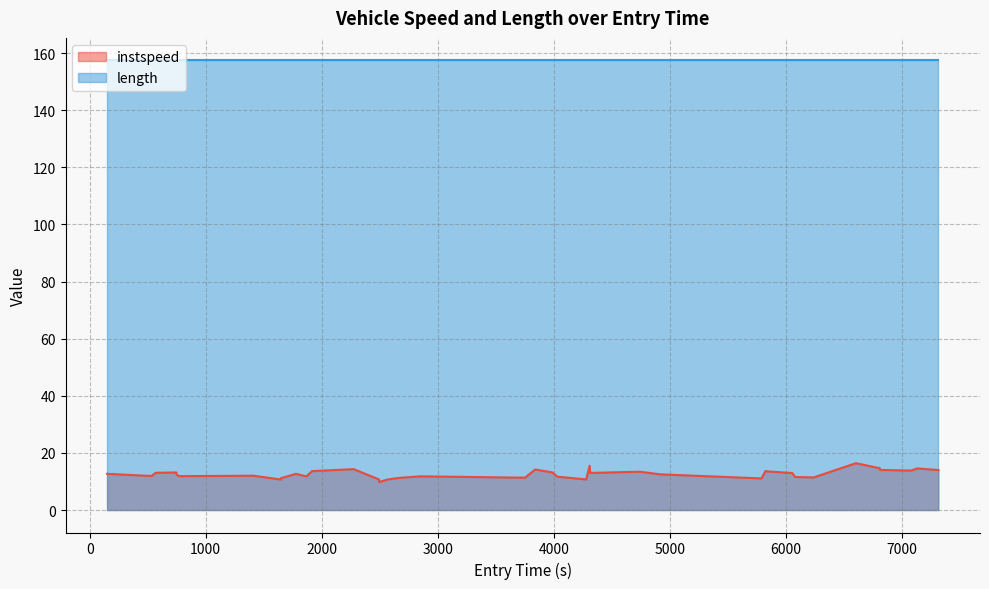

Reading left to right, extract all data points from this chart.

149.97931681827495=12.7	533.0466877459498=11.9	569.2167748080165=13.0	746.510933370292=13.2	748.2473703097681=12.4	768.1978788688666=11.9	770.8299743808755=11.9	1409.286920899564=12.0	1647.4202124466894=10.7	1649.1811490303542=11.2	1776.8470621750698=12.7	1867.79754918416=11.8	1915.3621160187388=13.6	2274.6431919352985=14.3	2491.8442225053855=10.7	2493.810271739466=9.8	2568.1706333345396=10.7	2670.604559942686=11.3	2849.8954993035386=11.8	3750.50171600959=11.3	3838.6724389382734=14.2	3985.49146323199=13.2	4031.1417143878907=11.7	4277.798042466489=10.7	4307.654031525359=15.5	4312.683476067892=13.0	4738.874394229745=13.4	4919.11655210361=12.5	5789.284914395011=11.1	5822.423157640866=13.6	5842.709177218647=13.5	6053.853114544706=12.9	6078.207135434804=11.6	6237.803363807977=11.4	6602.796771953277=16.4	6808.1592050151385=14.6	6810.1867345775045=14.0	7078.698765762075=13.8	7131.403549089603=14.6	7313.525170245298=14.0